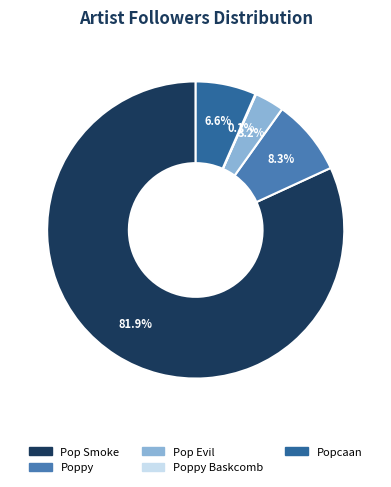

Is there a majority slice in this chart?

Yes